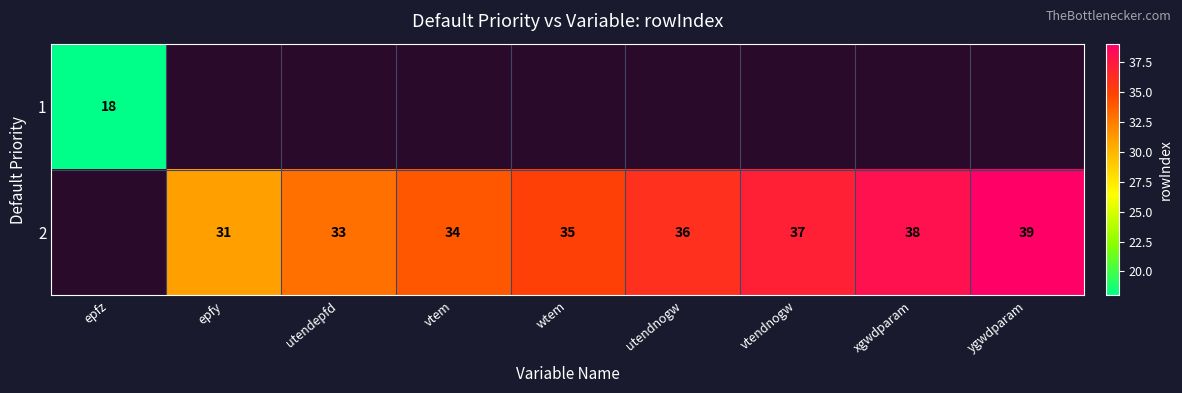

What is the difference between the 2 values at utendepfd and vtendnogw?

4